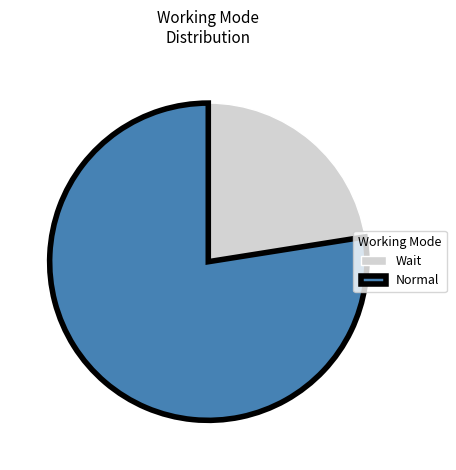

Is there a majority slice in this chart?

Yes